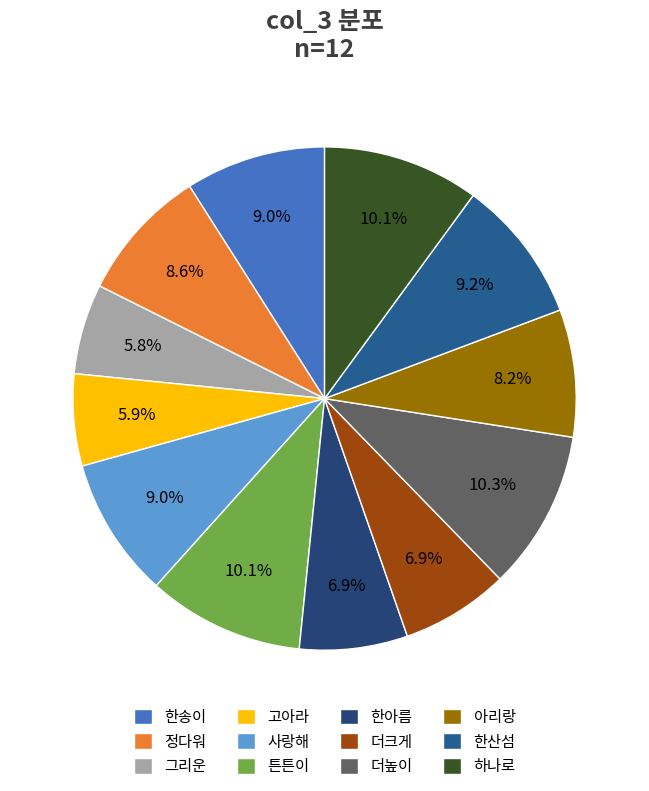

Count the number of slices in the pie.

12